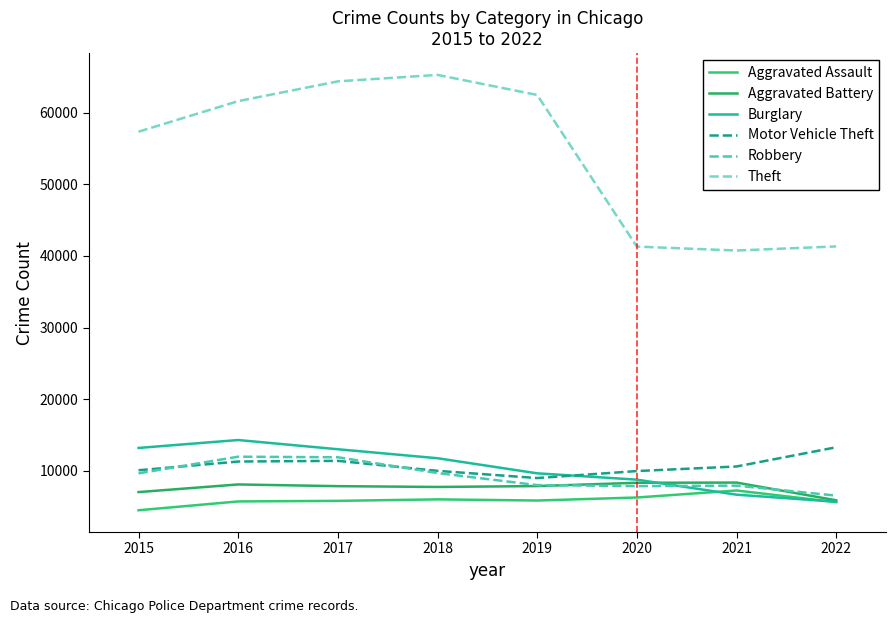

At which category is the sum across all series the highest?

2017